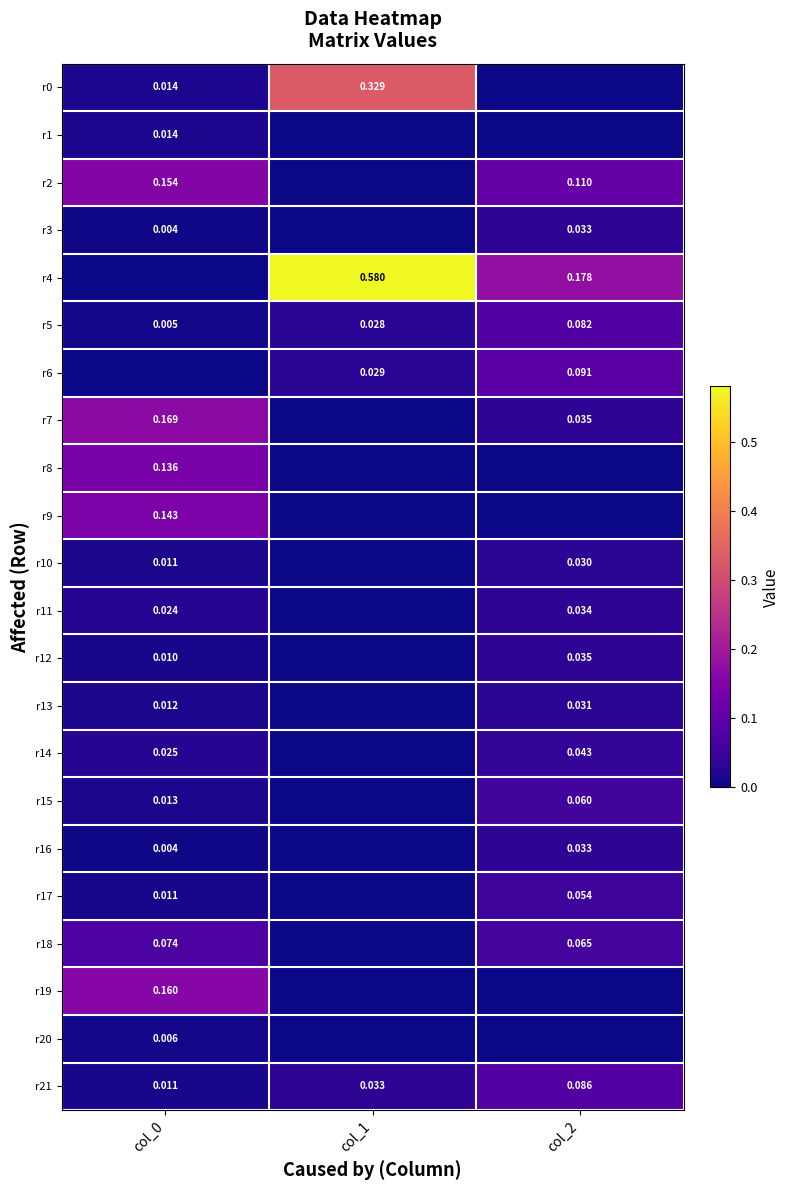

At how many categories does at least one series exceed 0?

3